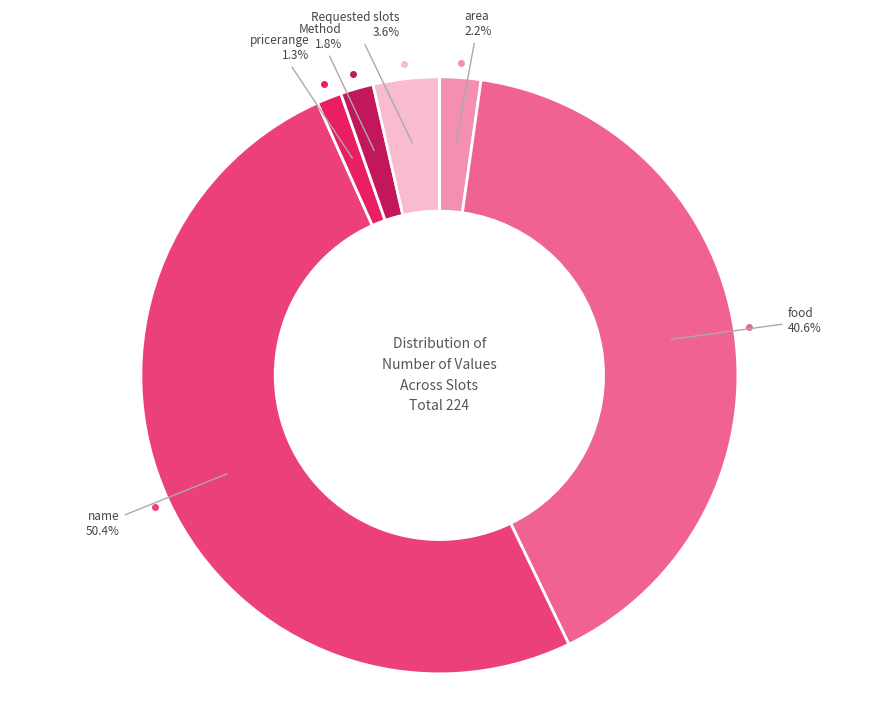

How many segments does this pie chart have?

6